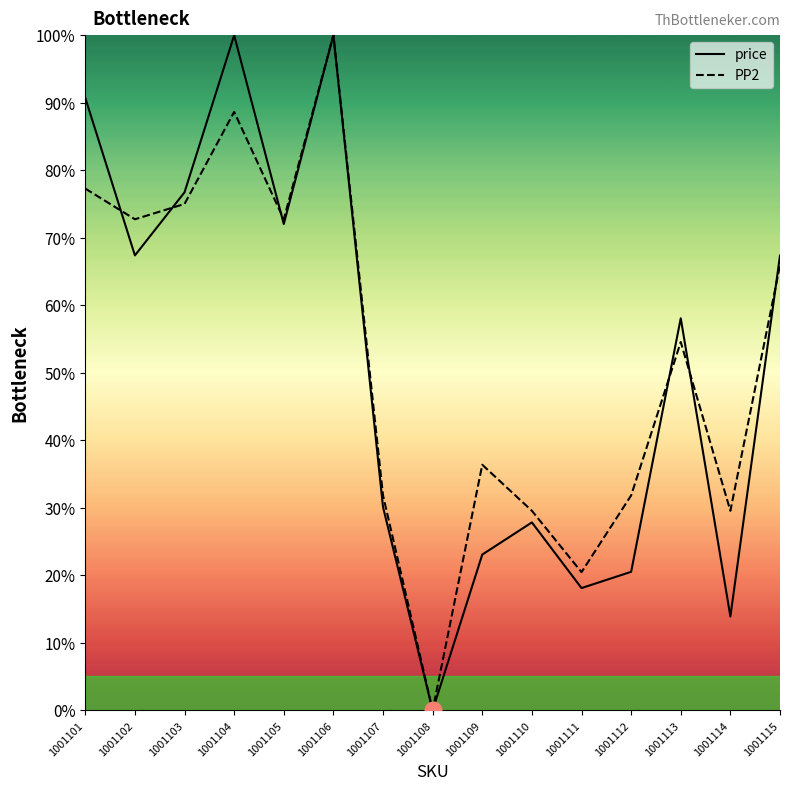

Which category has the lowest value across all series?

1001108